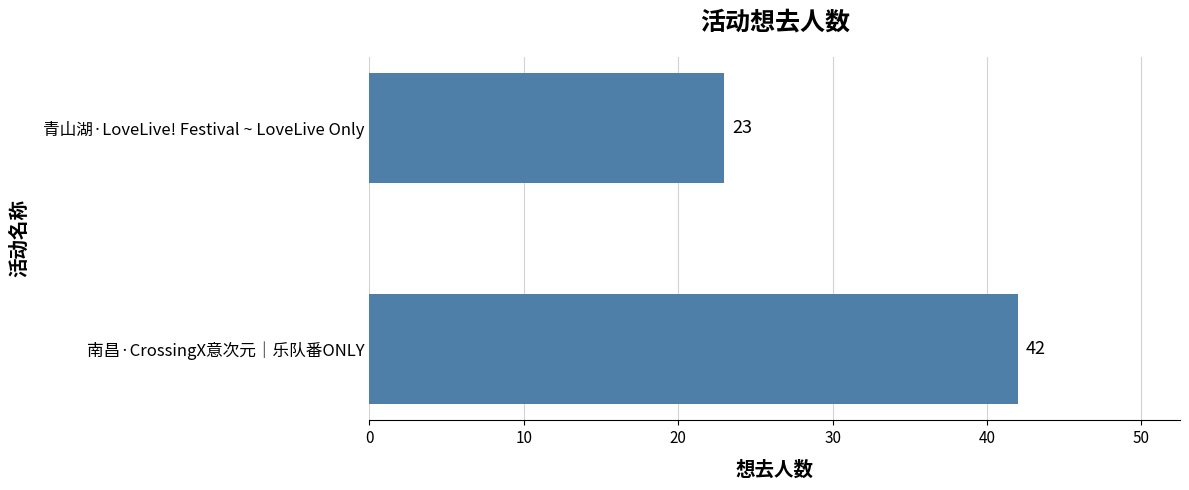

Is it true that the value at 青山湖·LoveLive! Festival ~ LoveLive Only is 5?

False